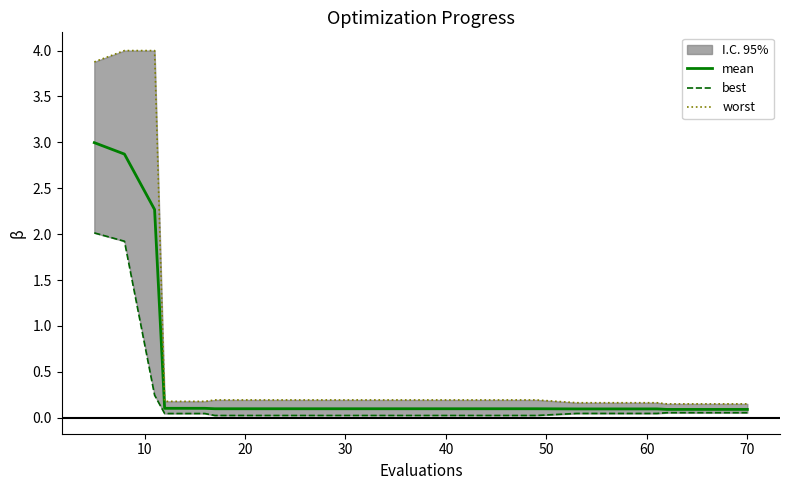

Does the chart have visible grid lines?

No